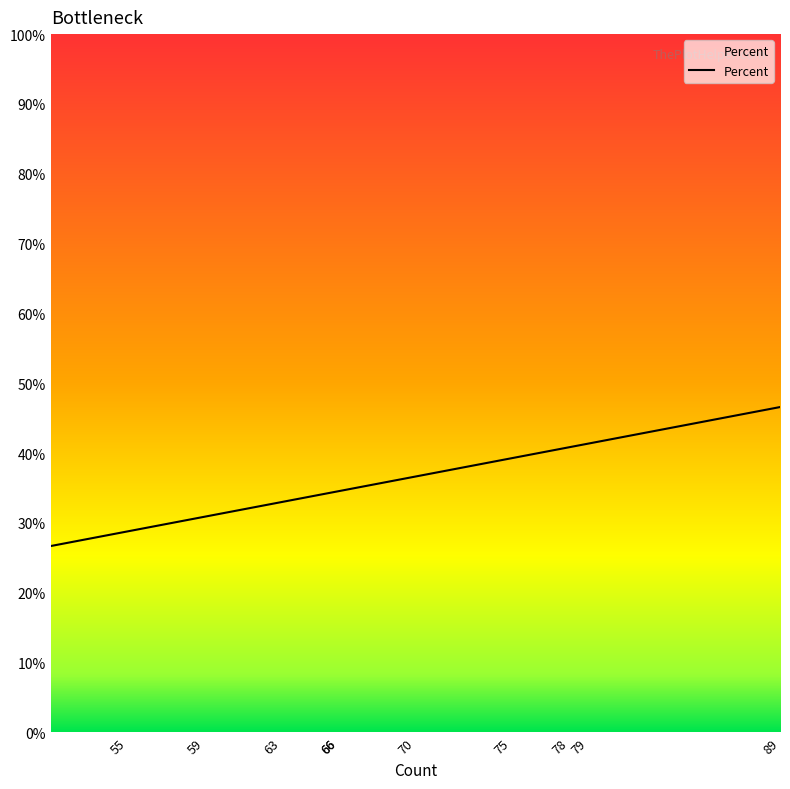

Is it true that the value at 19 is 13.8?

False